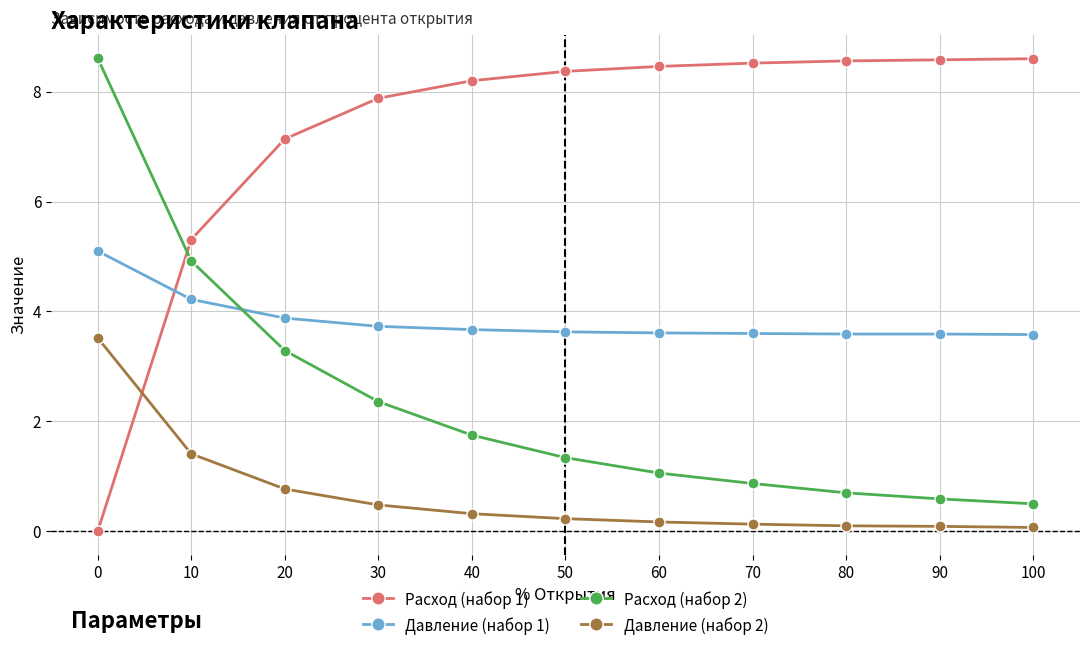

How many lines are shown in the chart?

4